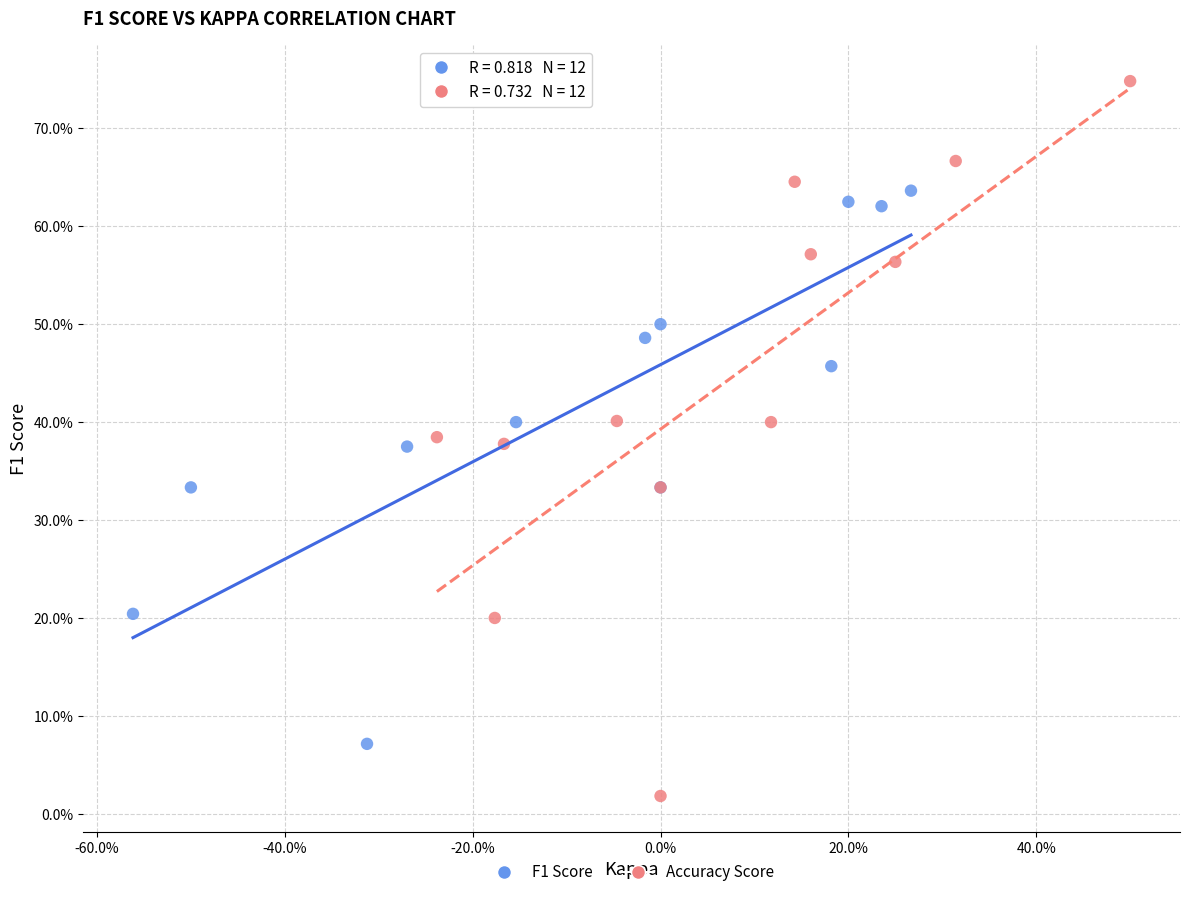

Which series reaches the minimum Y coordinate?

Accuracy Score